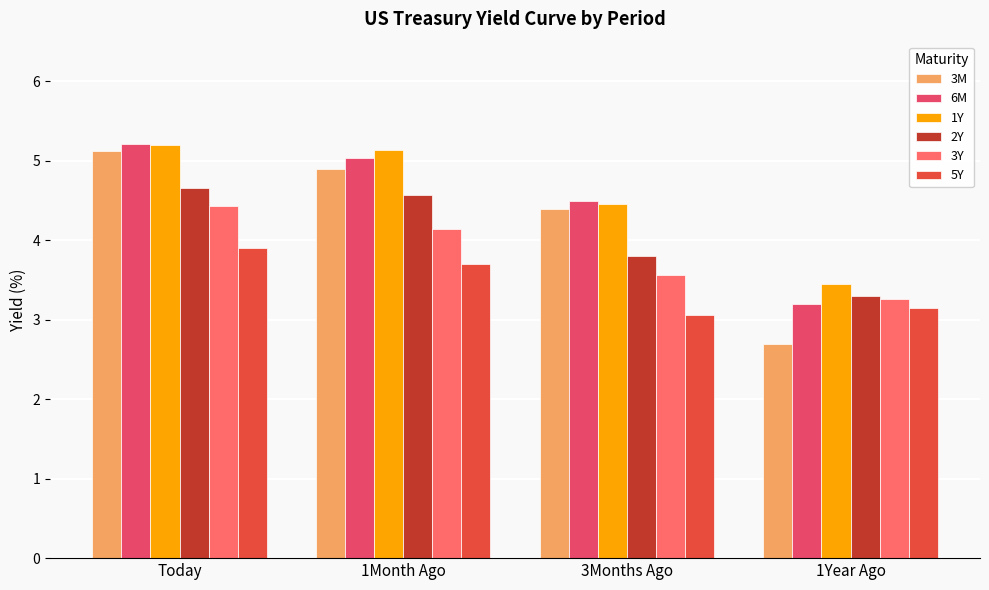

Reading left to right, transcribe all the data shown in this chart.

3M: 5.1	4.9	4.4	2.7
6M: 5.2	5.0	4.5	3.2
1Y: 5.2	5.1	4.5	3.5
2Y: 4.7	4.6	3.8	3.3
3Y: 4.4	4.1	3.6	3.3
5Y: 3.9	3.7	3.1	3.1